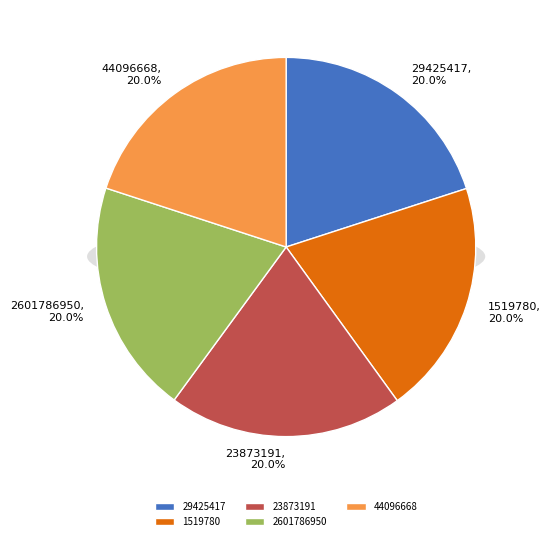

Which category has the biggest portion of the pie?

1519780